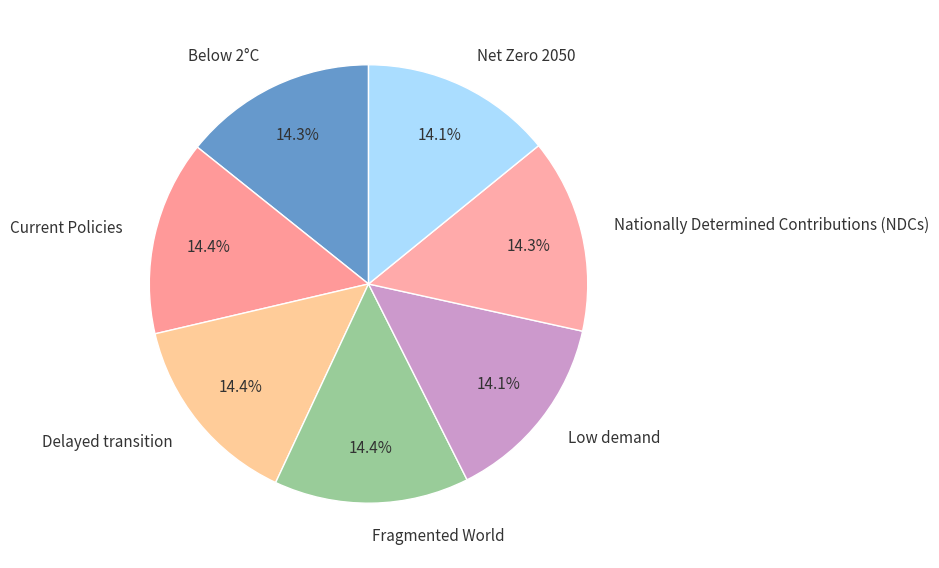

Is the sum of Nationally Determined Contributions (NDCs) and Current Policies greater than half?

No